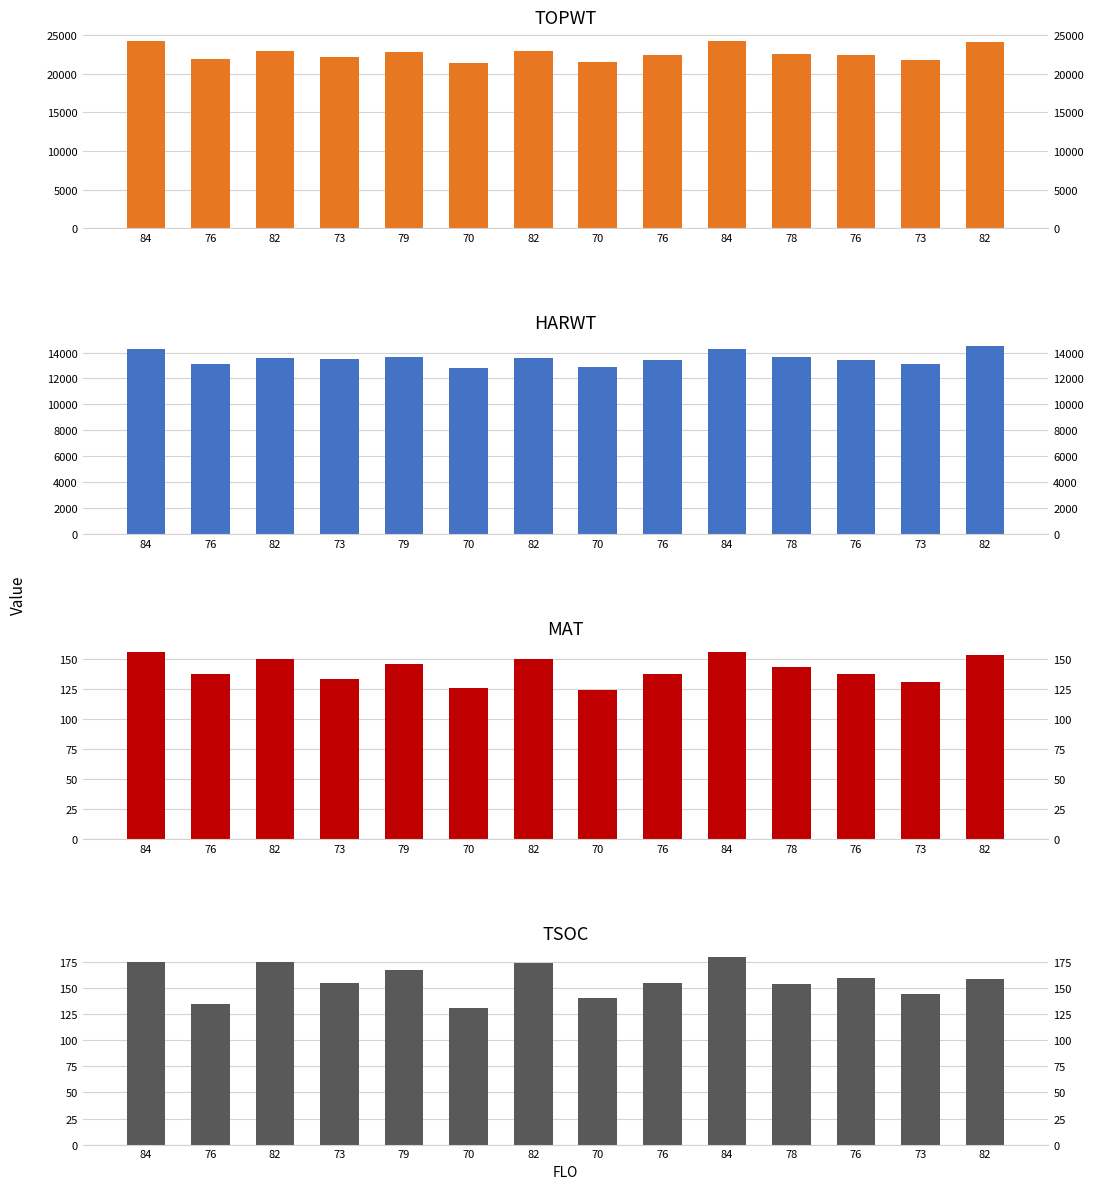

Rank the series at 84 from highest to lowest value.

TOPWT, HARWT, TSOC, MAT